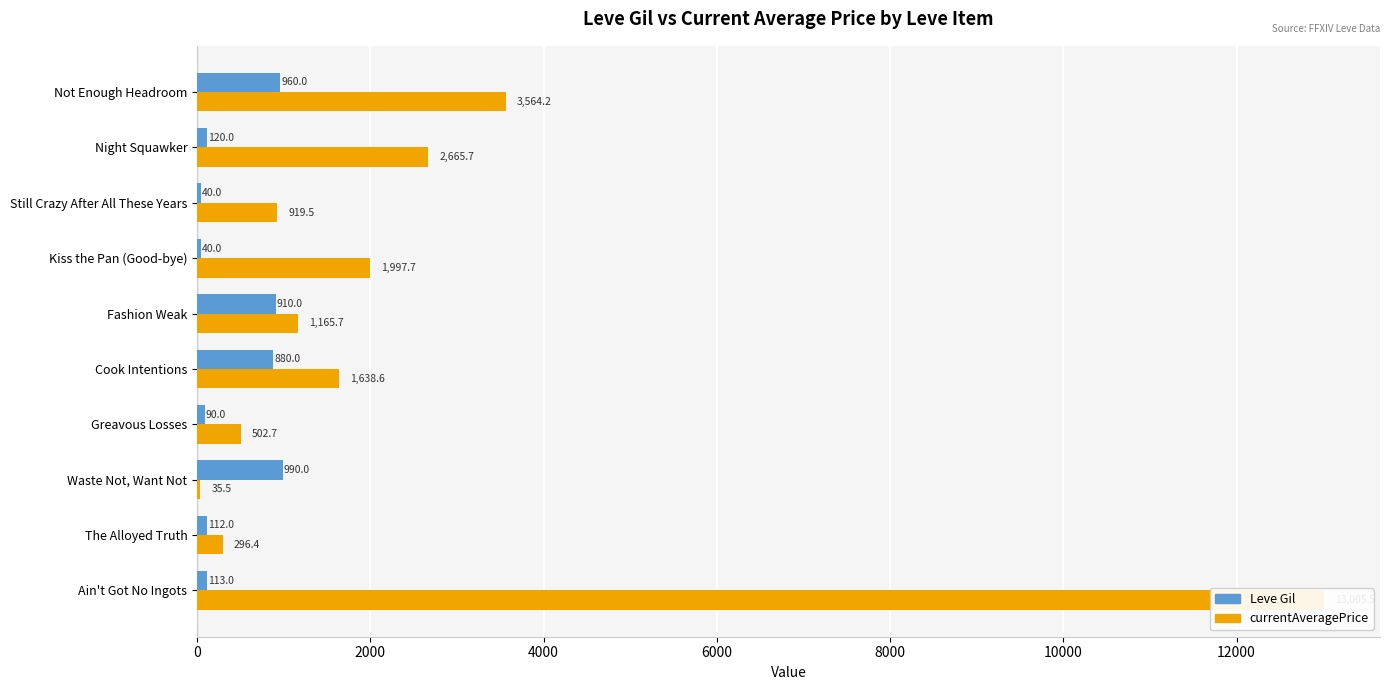

How many groups of bars are there?

10